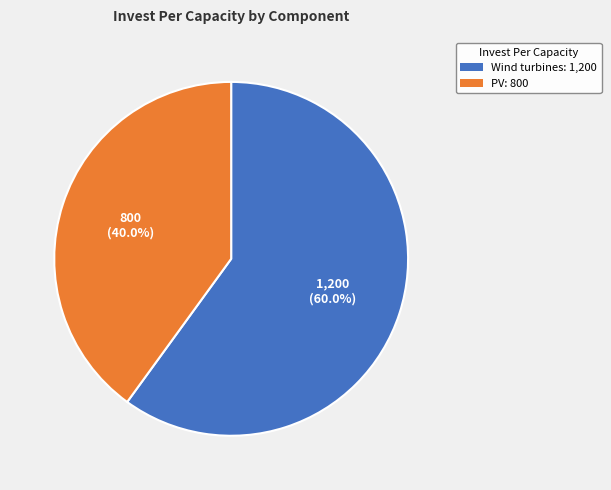

What is the majority slice?

Wind turbines: 1,200